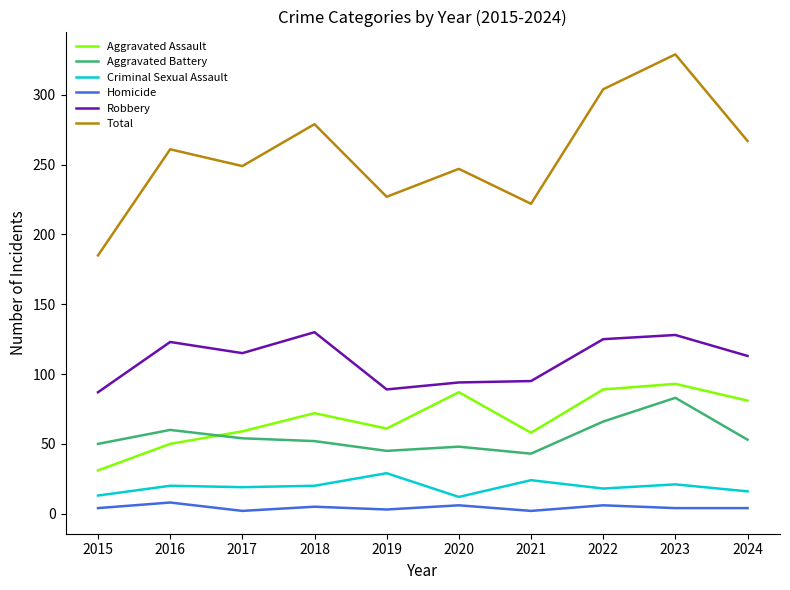

True or false: Homicide and Aggravated Assault cross at least once.

False